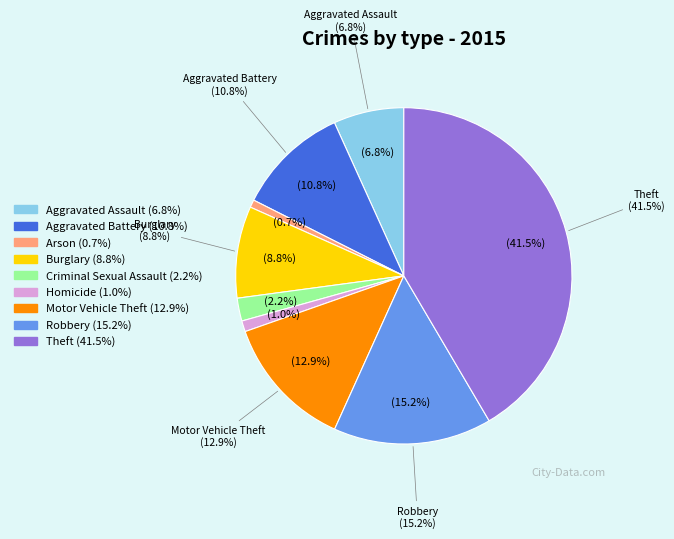

True or false: Motor Vehicle Theft accounts for 2% of the total.

False